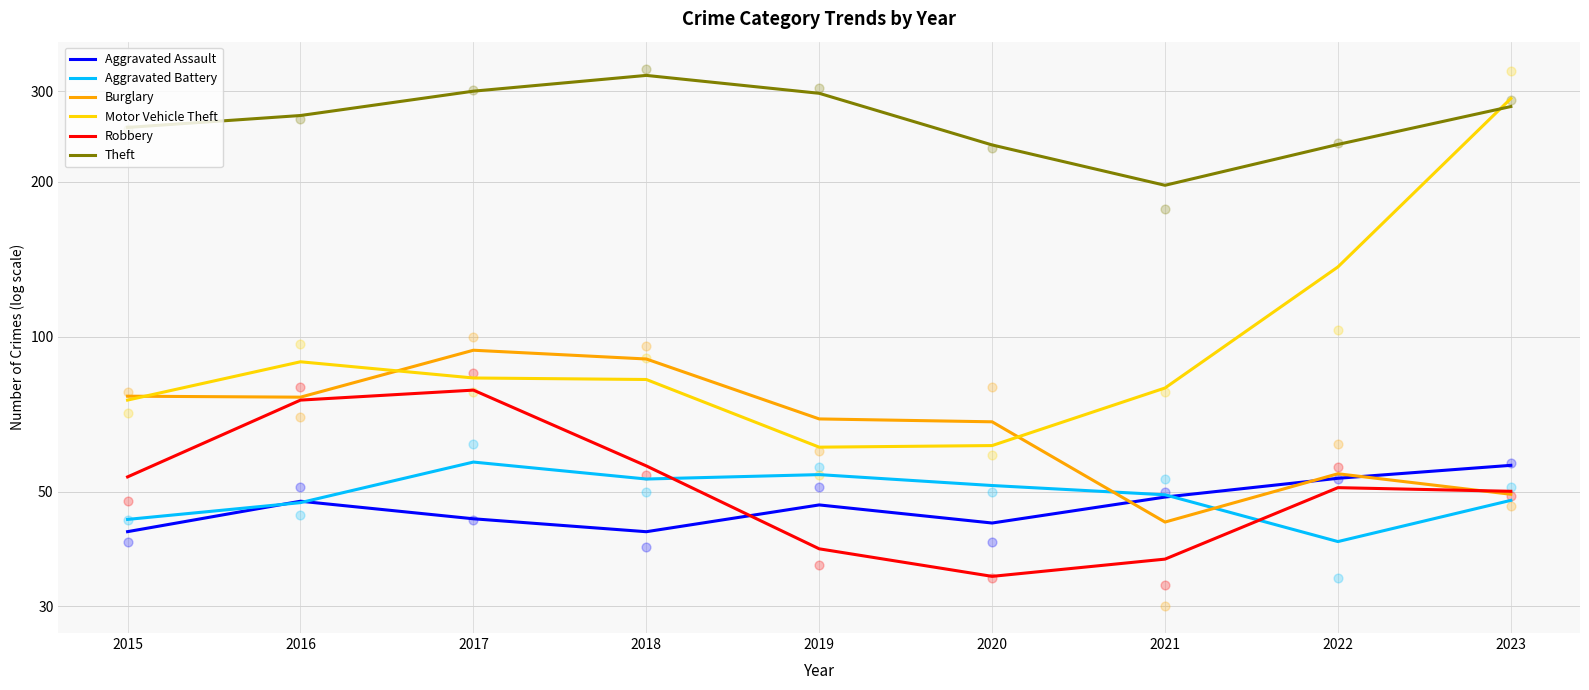

What are all the series names shown in the legend?

Aggravated Assault, Aggravated Battery, Burglary, Motor Vehicle Theft, Robbery, Theft